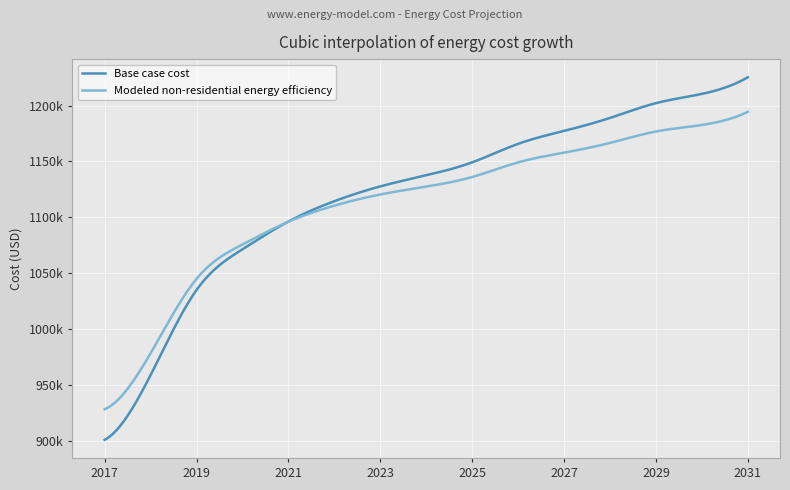

Which series ends up on top after the final intersection of Base case cost and Modeled non-residential energy efficiency?

Base case cost